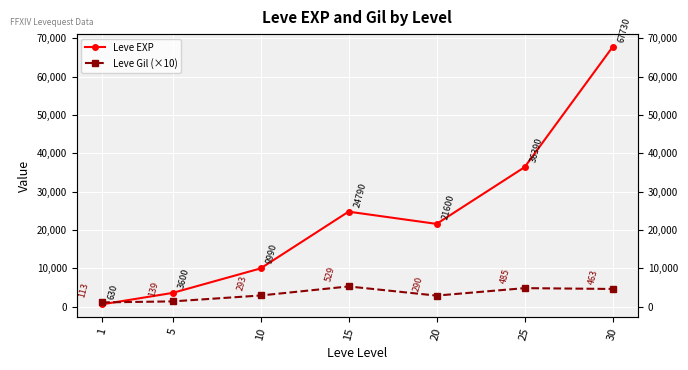

The value of Leve EXP at 20 is 32315. True or false?

False